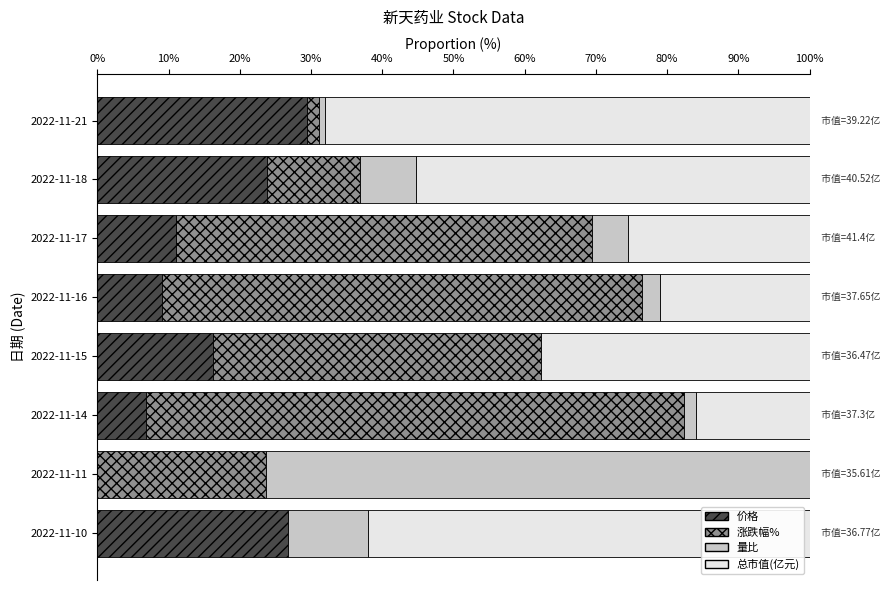

The value of 价格 at 2022-11-21 is 29.4. True or false?

True